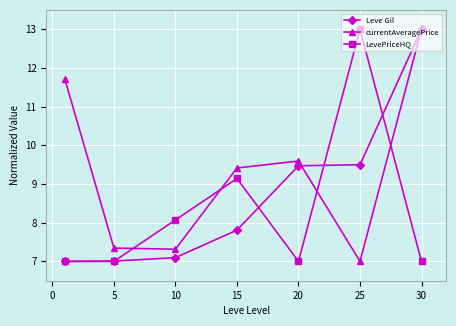

At how many categories does at least one series exceed 10?

3